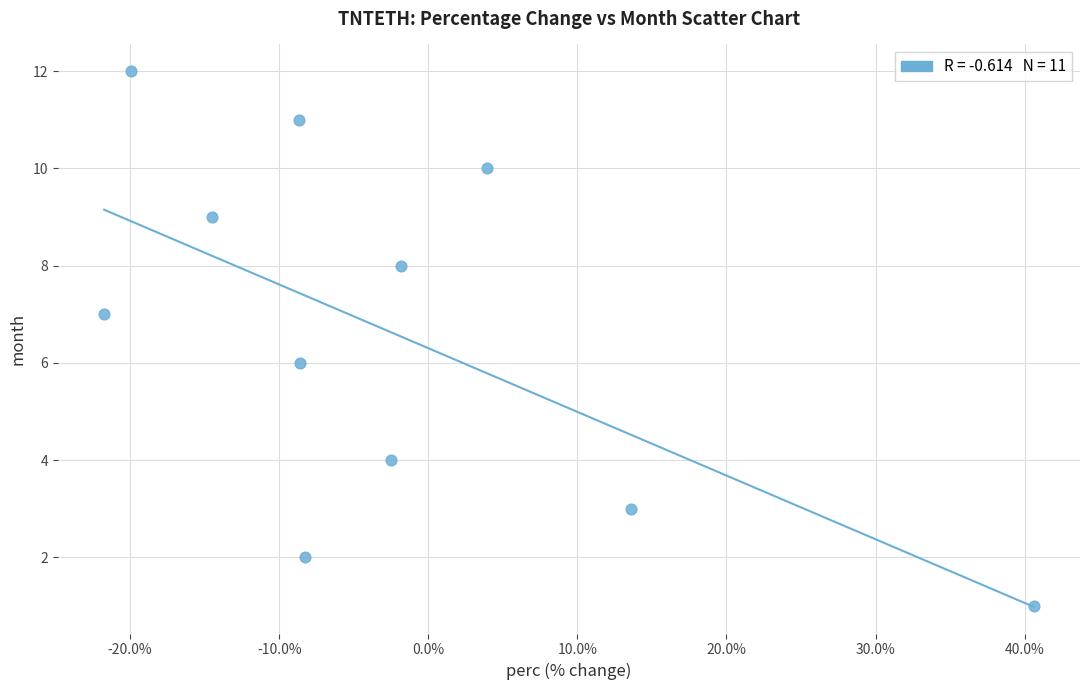

What is the average Y value?

7